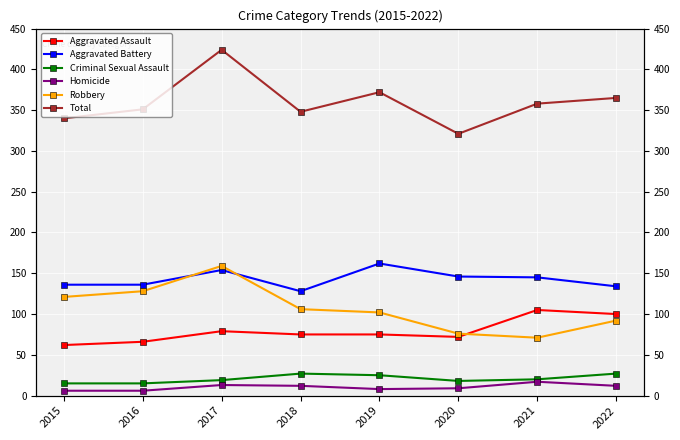

Reading left to right, extract all data points from this chart.

Aggravated Assault: 2015=62	2016=66	2017=79	2018=75	2019=75	2020=72	2021=105	2022=100
Aggravated Battery: 2015=136	2016=136	2017=154	2018=128	2019=162	2020=146	2021=145	2022=134
Criminal Sexual Assault: 2015=15	2016=15	2017=19	2018=27	2019=25	2020=18	2021=20	2022=27
Homicide: 2015=6	2016=6	2017=13	2018=12	2019=8	2020=9	2021=17	2022=12
Robbery: 2015=121	2016=128	2017=159	2018=106	2019=102	2020=76	2021=71	2022=92
Total: 2015=340	2016=351	2017=424	2018=348	2019=372	2020=321	2021=358	2022=365